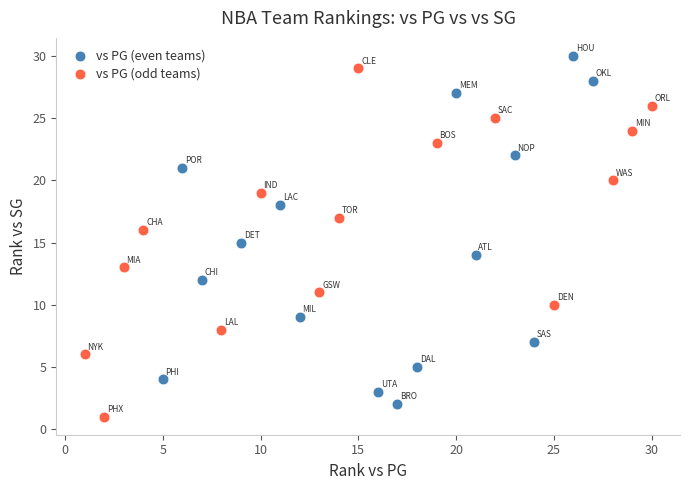

Which series reaches the minimum Y coordinate?

vs PG (odd teams)